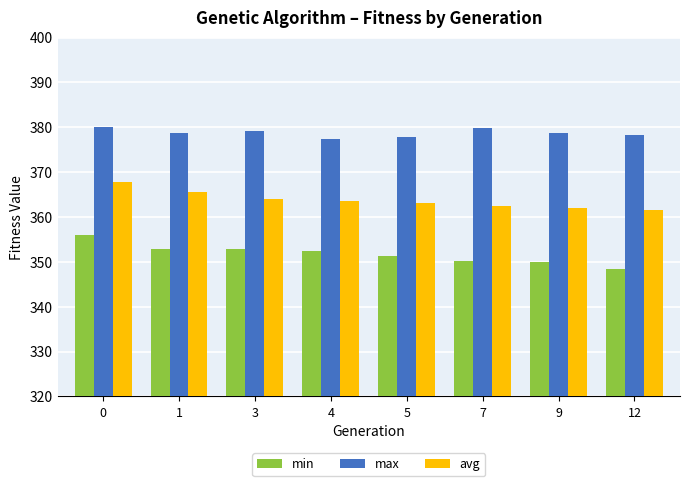

What is the difference between the avg values at 7 and 5?

0.6